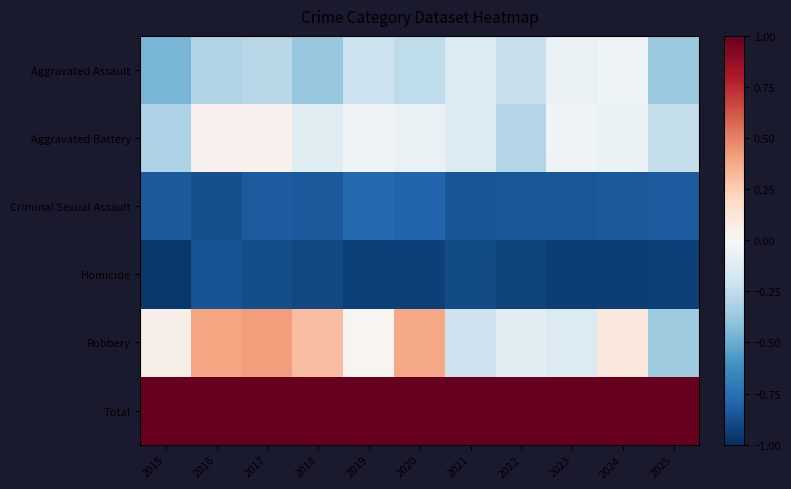

Which series has the largest total across all categories?

Total